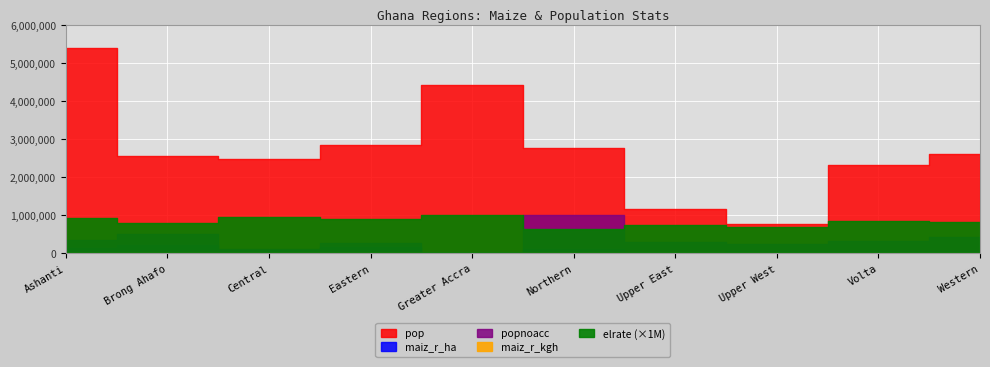

What is the approximate value of popnoacc at Greater Accra?

5004.8